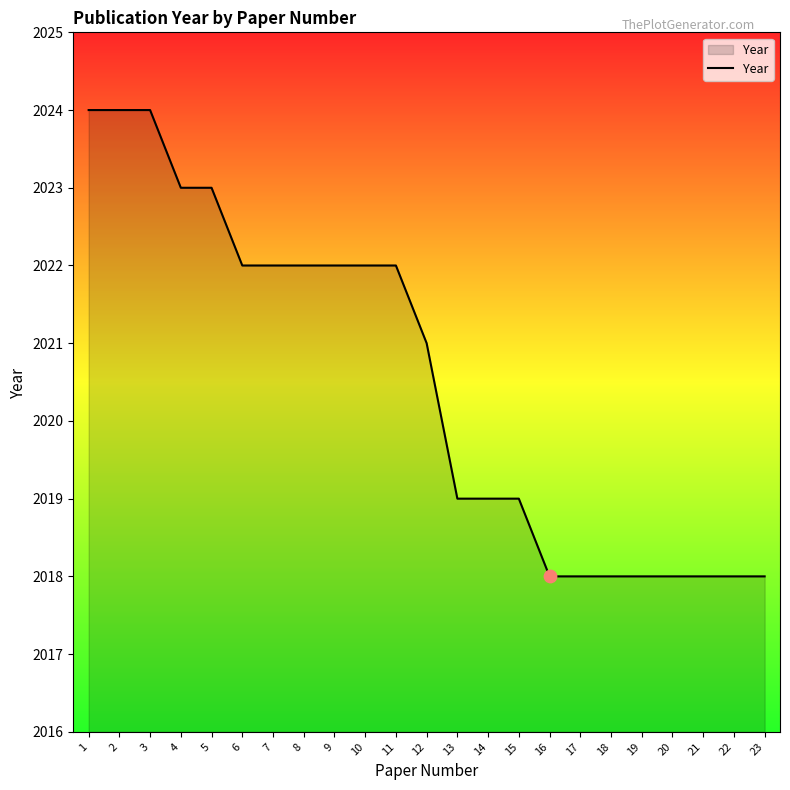

Approximately how many times larger is the value at 17 compared to 15?

1.0